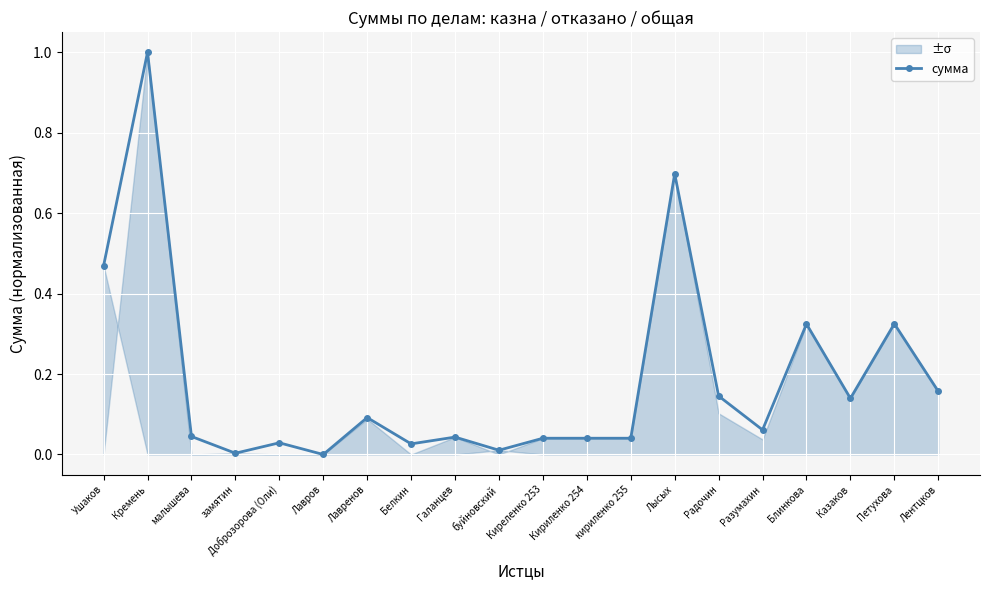

What is the label of the 12th point from the right?

Галанцев